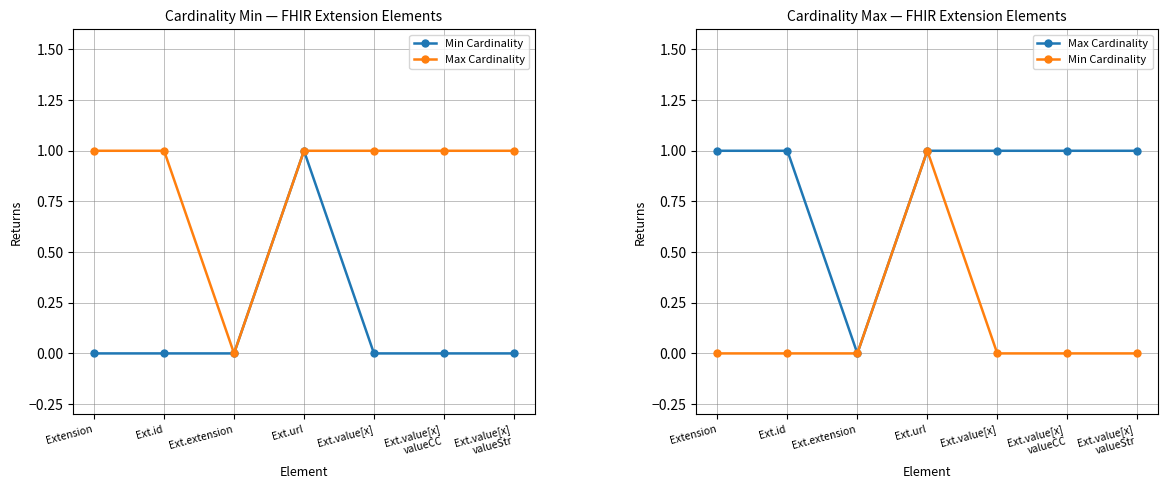

Count the Max Cardinality values in the range 1 to 2.

6